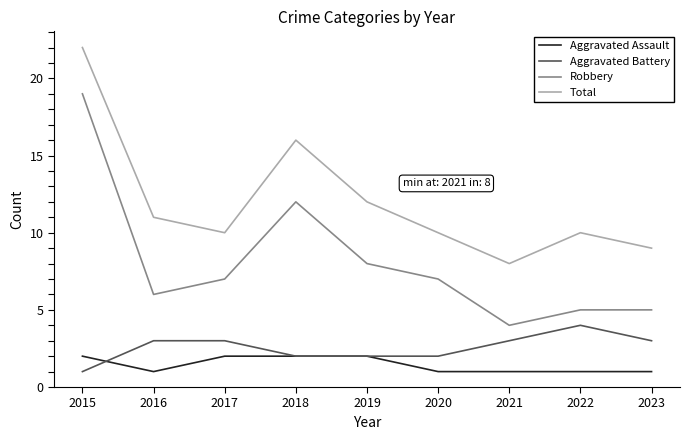

What is the total value across all series at 2018?

32